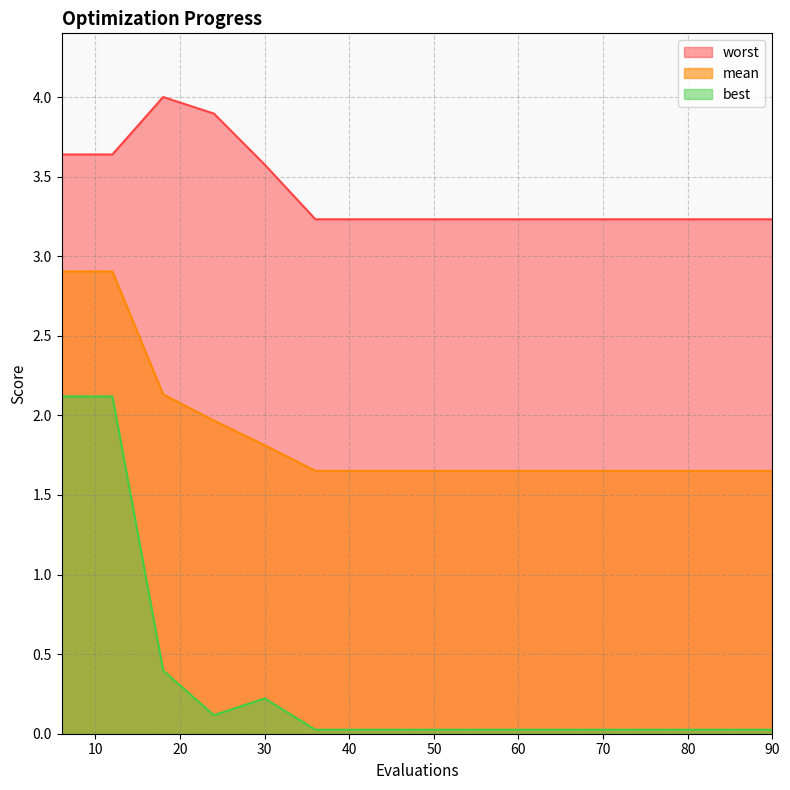

What is the difference between the maximum and second lowest values in the mean series?

1.3